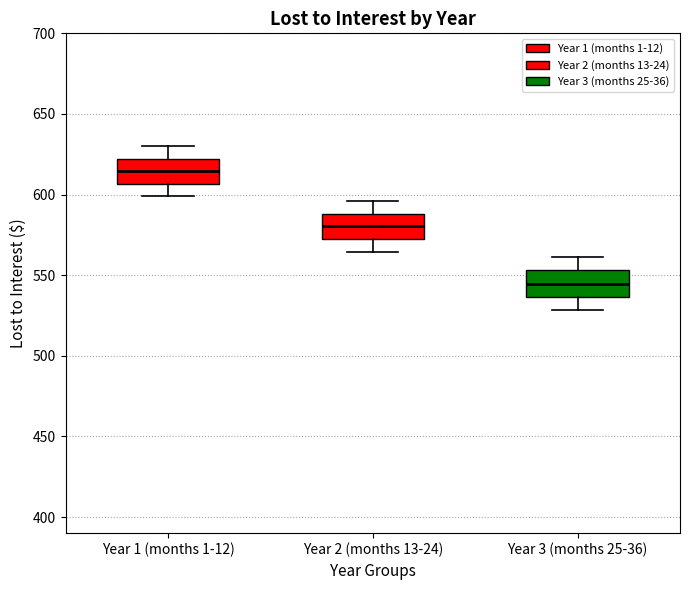

Which box has the lowest median line?

Year 3 (months 25-36)